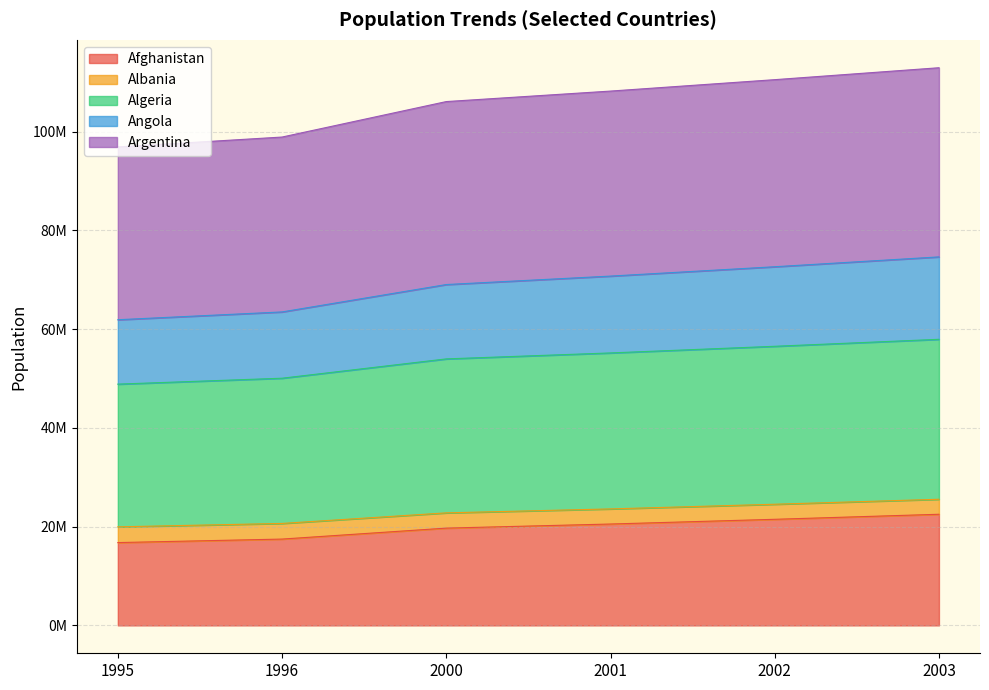

True or false: Afghanistan and Argentina intersect in this chart.

False